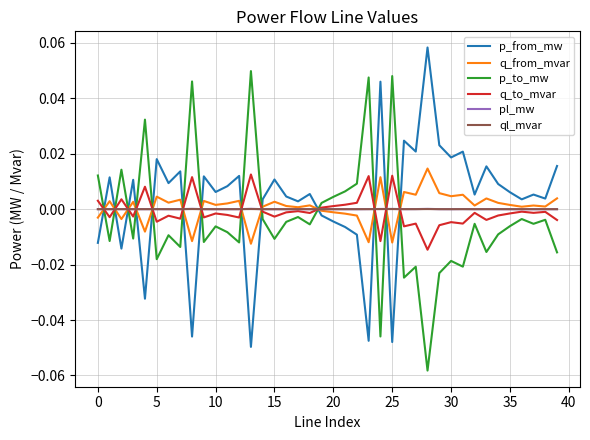

What are all the series names shown in the legend?

p_from_mw, q_from_mvar, p_to_mw, q_to_mvar, pl_mw, ql_mvar